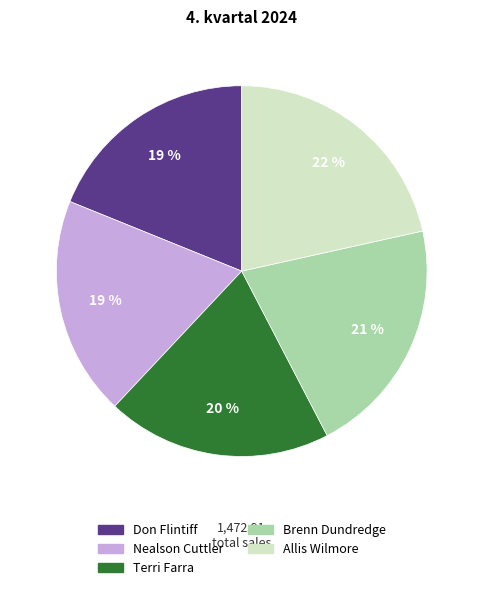

Is Brenn Dundredge the majority of the pie?

No